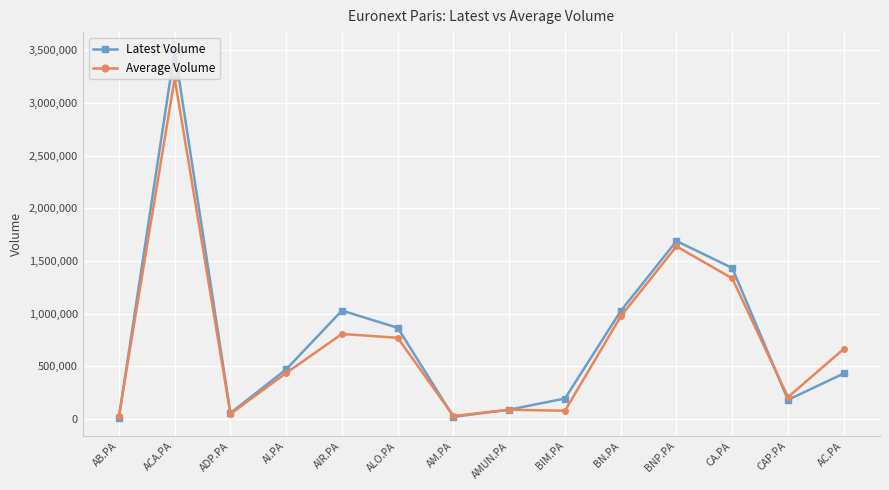

What is the label of the 4th point from the left?

AI.PA